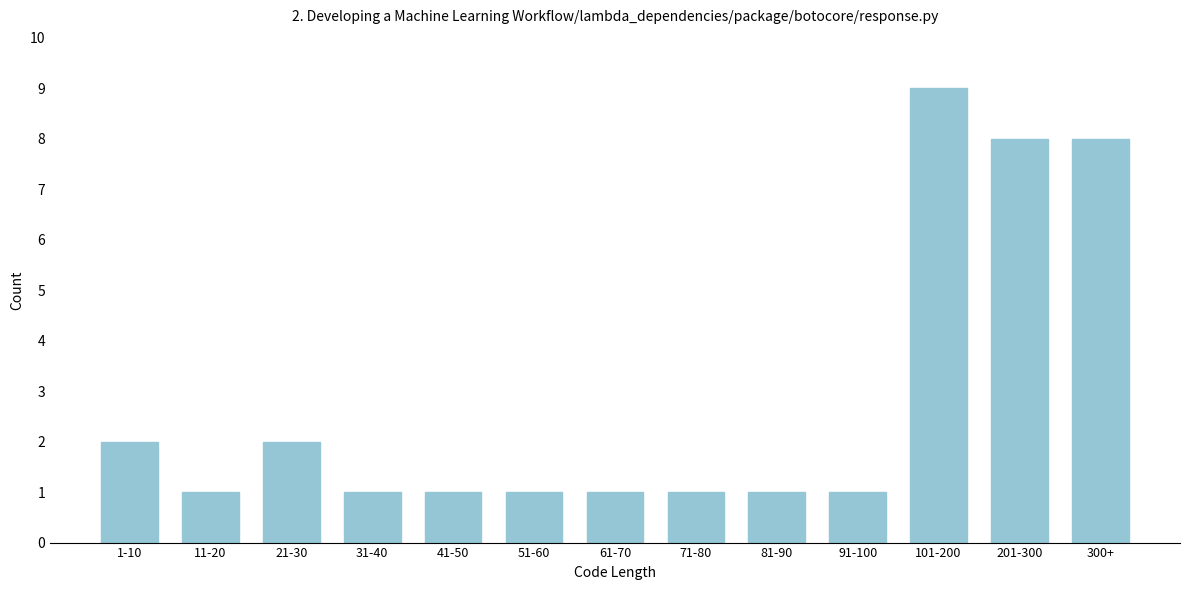

Reading left to right, list all the values displayed in this chart.

1-10=2	11-20=1	21-30=2	31-40=1	41-50=1	51-60=1	61-70=1	71-80=1	81-90=1	91-100=1	101-200=9	201-300=8	300+=8